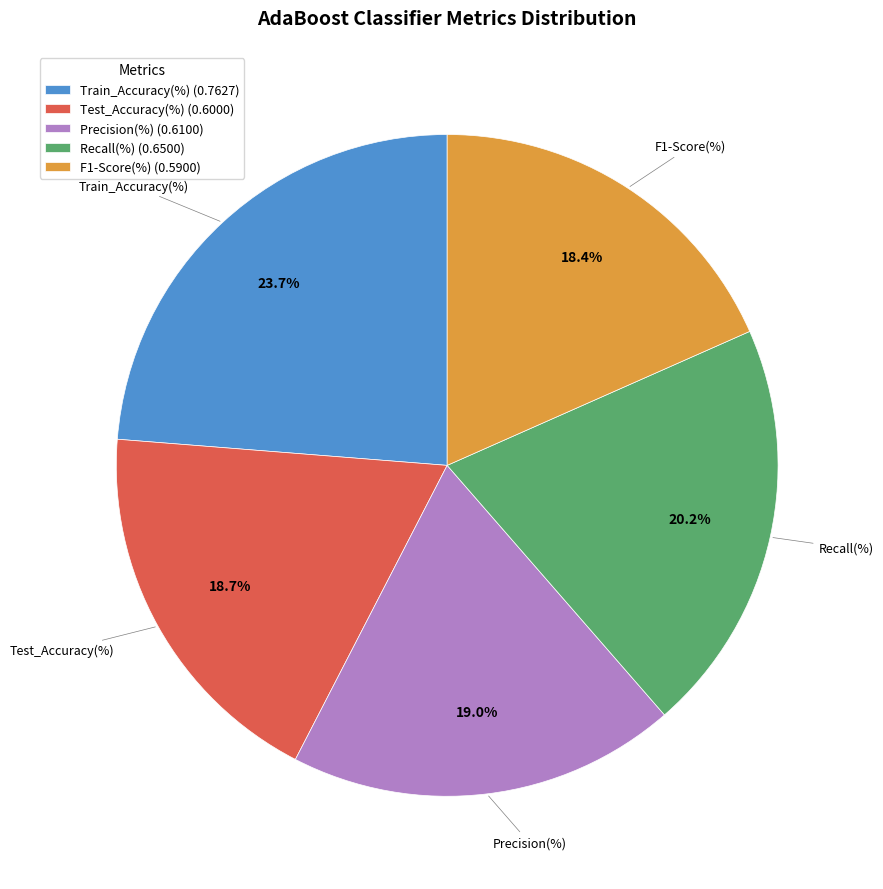

To the nearest percent, what is the average slice percentage?

20%